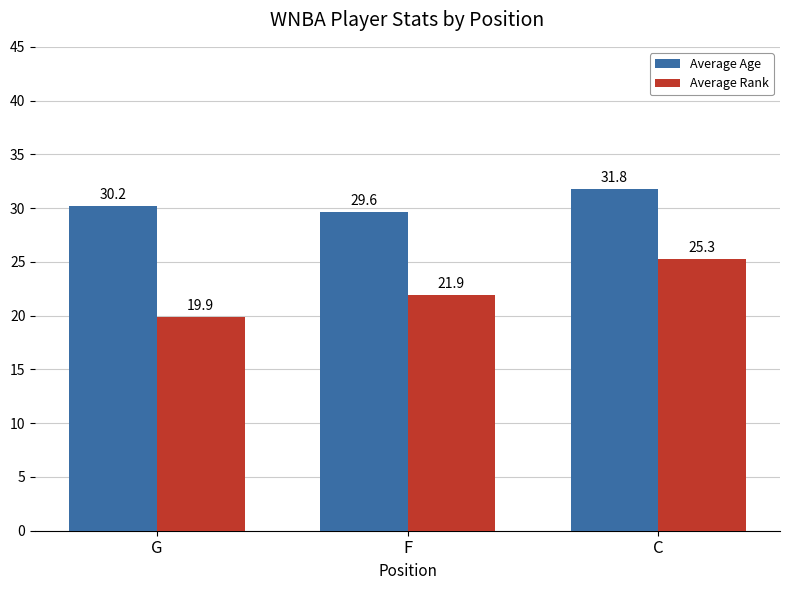

Count the Average Age values in the range 29 to 31.

2